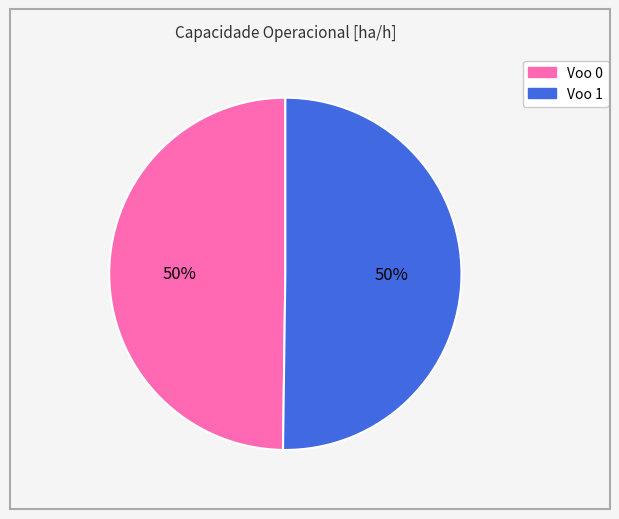

Approximately how many times larger is the value at Voo 1 compared to Voo 0?

1.0